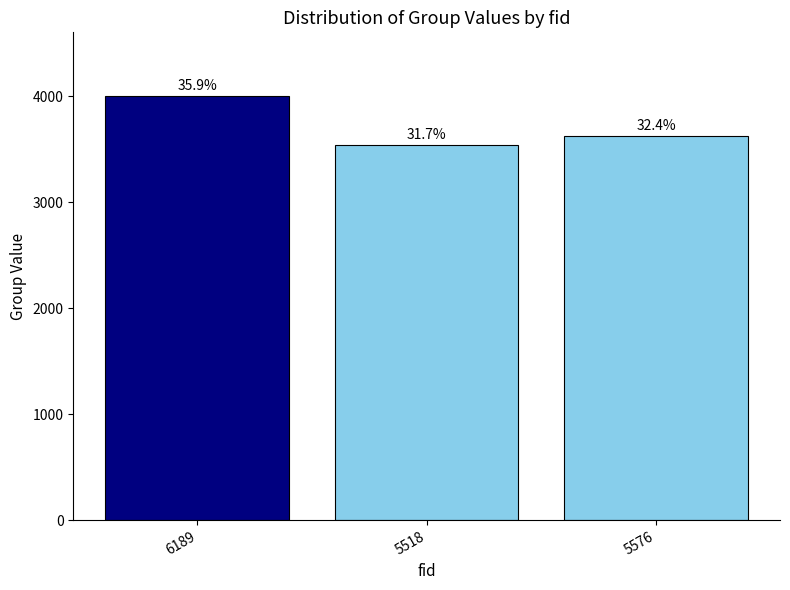

What is the maximum value shown in the chart?

4004